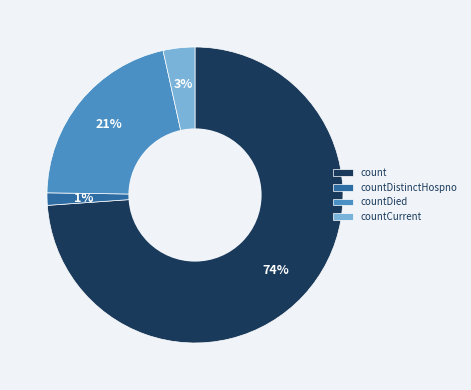

True or false: countDied accounts for 21% of the total.

True